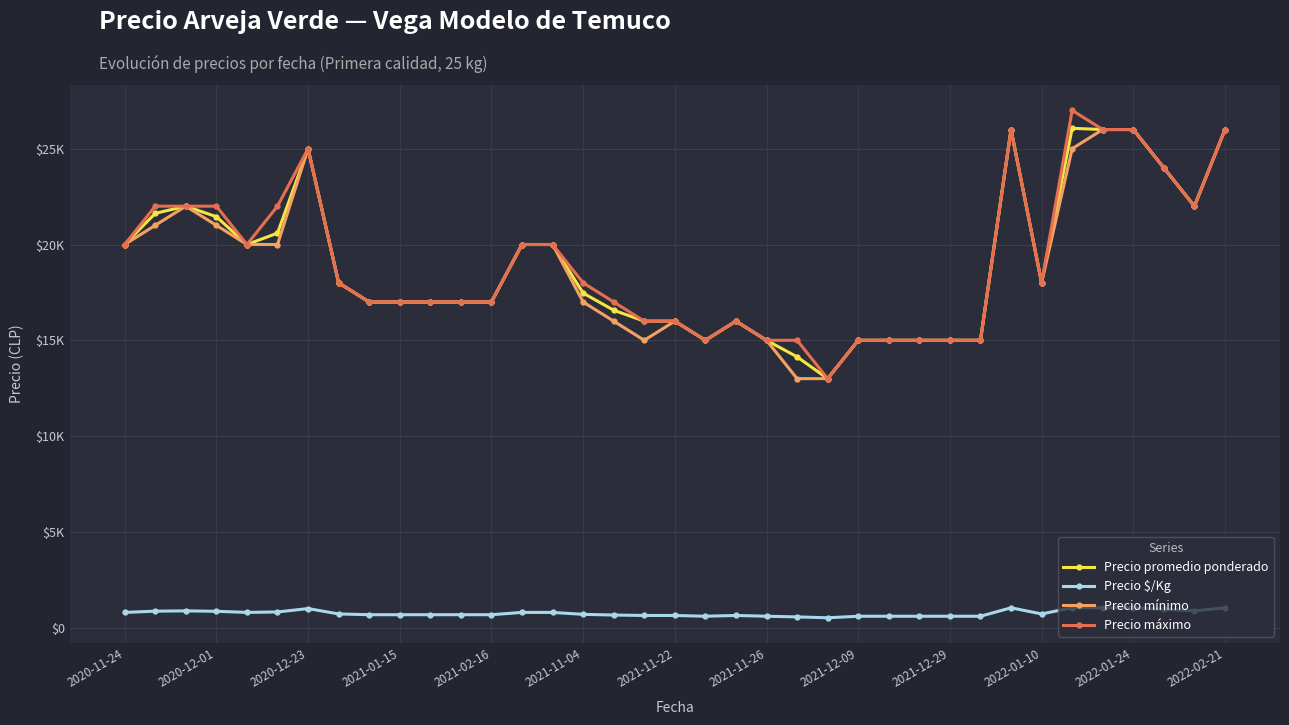

Is this an area chart (filled region under the line)?

No